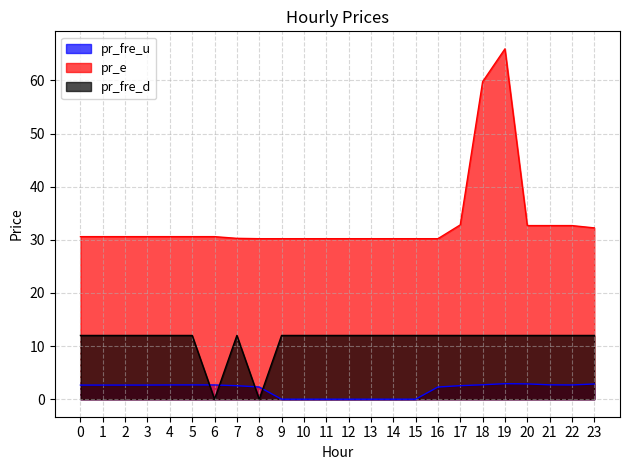

The pr_e series shows 30.2 at 12. True or false?

True